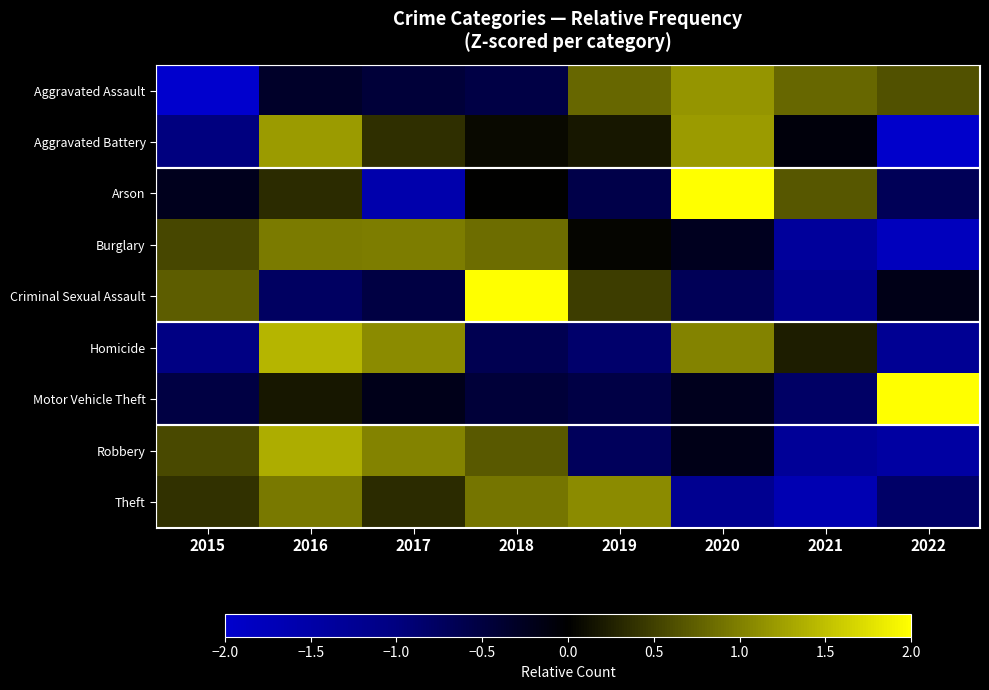

At how many categories does at least one series exceed 0?

8